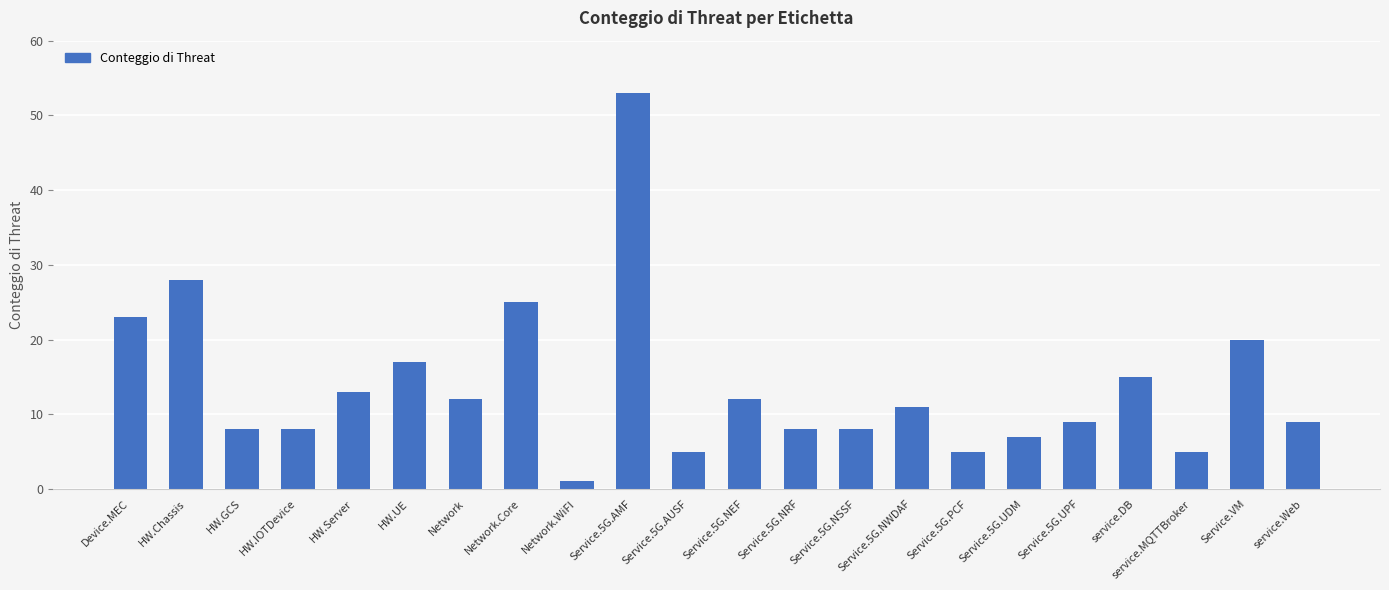

The value at Network.Core is 25. True or false?

True